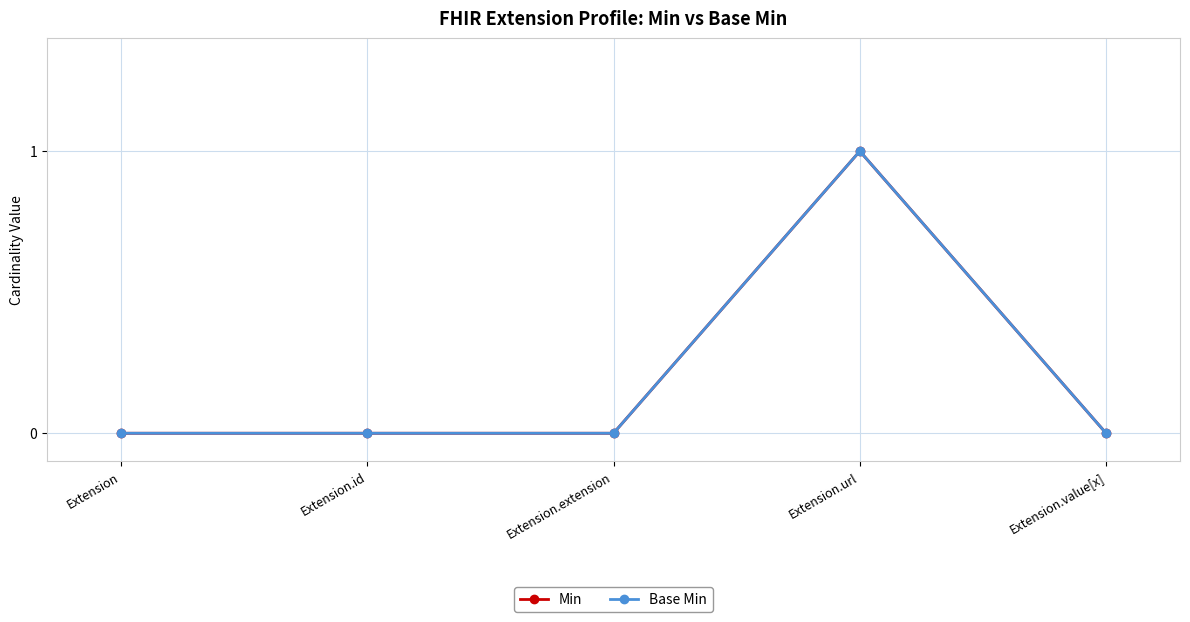

True or false: Min and Base Min intersect in this chart.

False